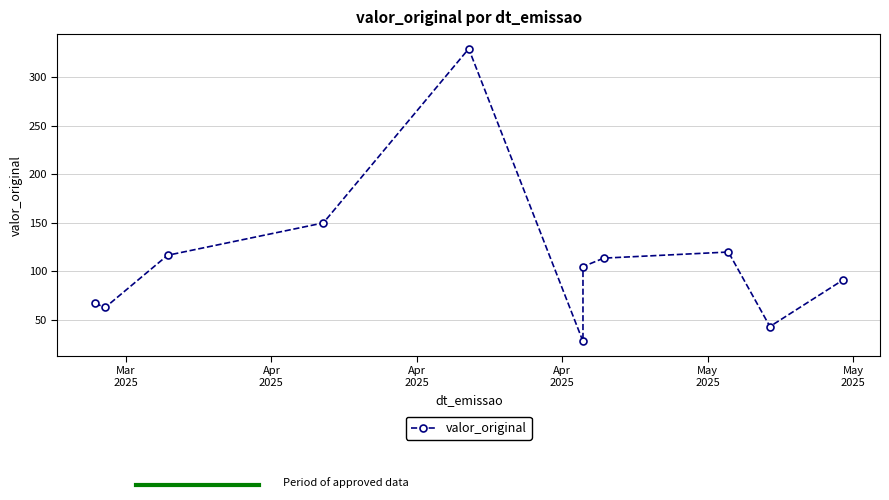

What is the sum of all values?

1227.2